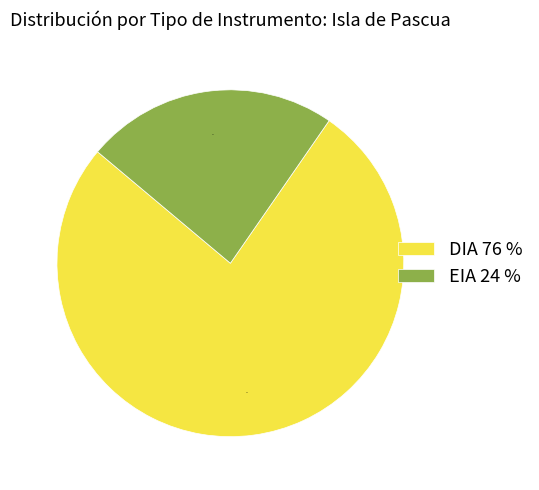

To the nearest percent, what is the average slice percentage?

50%